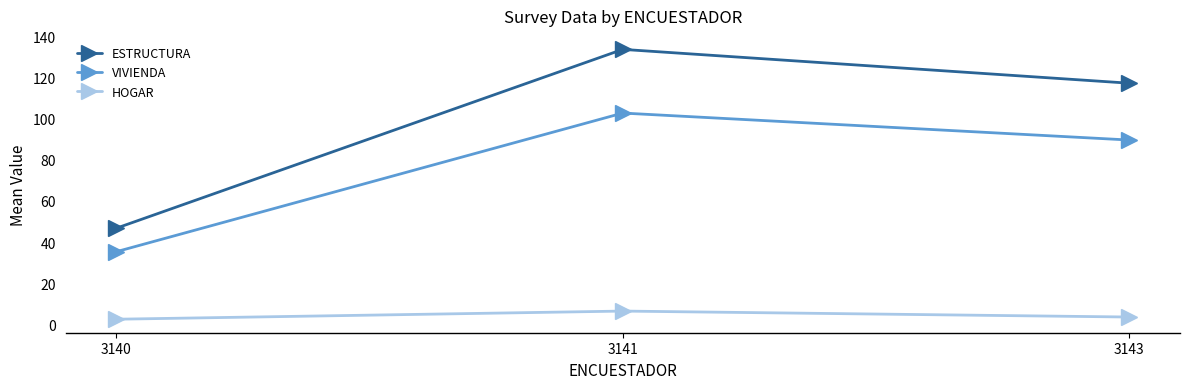

Rank the series at 3140 from lowest to highest value.

HOGAR, VIVIENDA, ESTRUCTURA